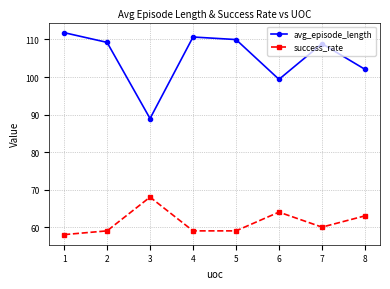

Is the value of avg_episode_length at 3 greater than the value of success_rate at 4?

Yes